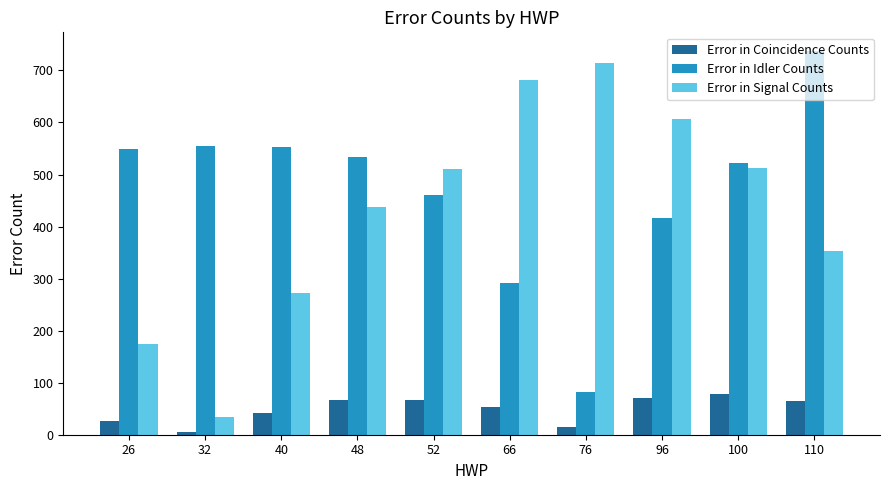

True or false: Error in Coincidence Counts has a value of 70.7 at 96.

True